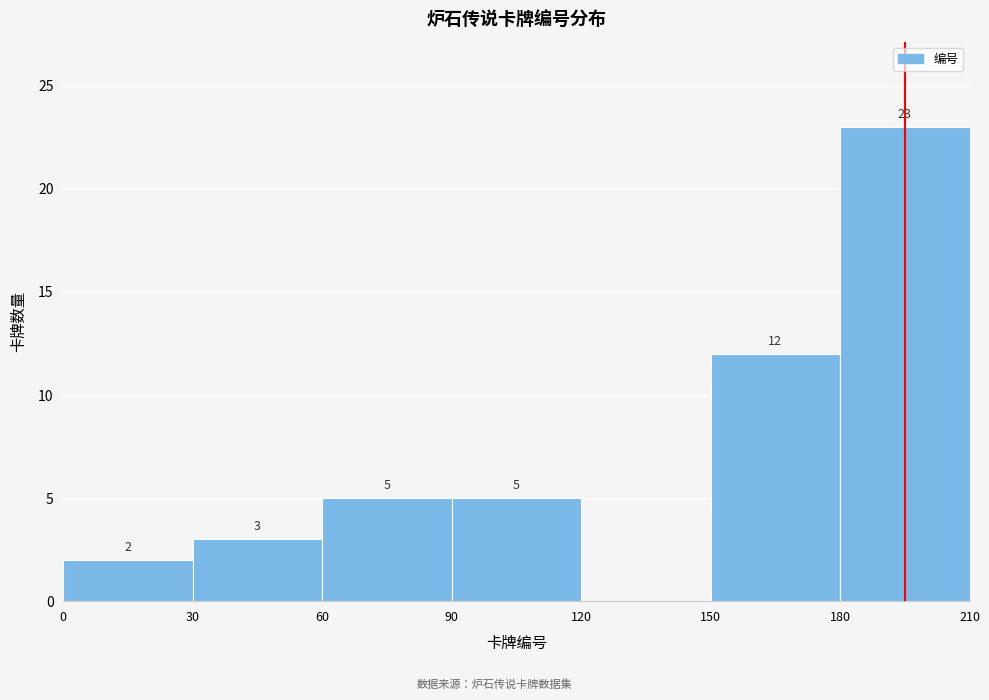

Over which range of the x-axis is the bar tallest?

180 to 210